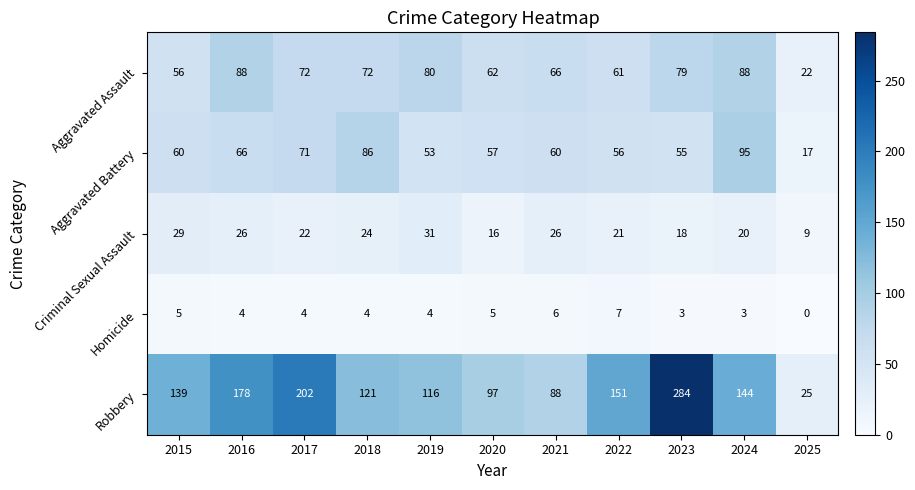

How many categories are shown in the chart?

11